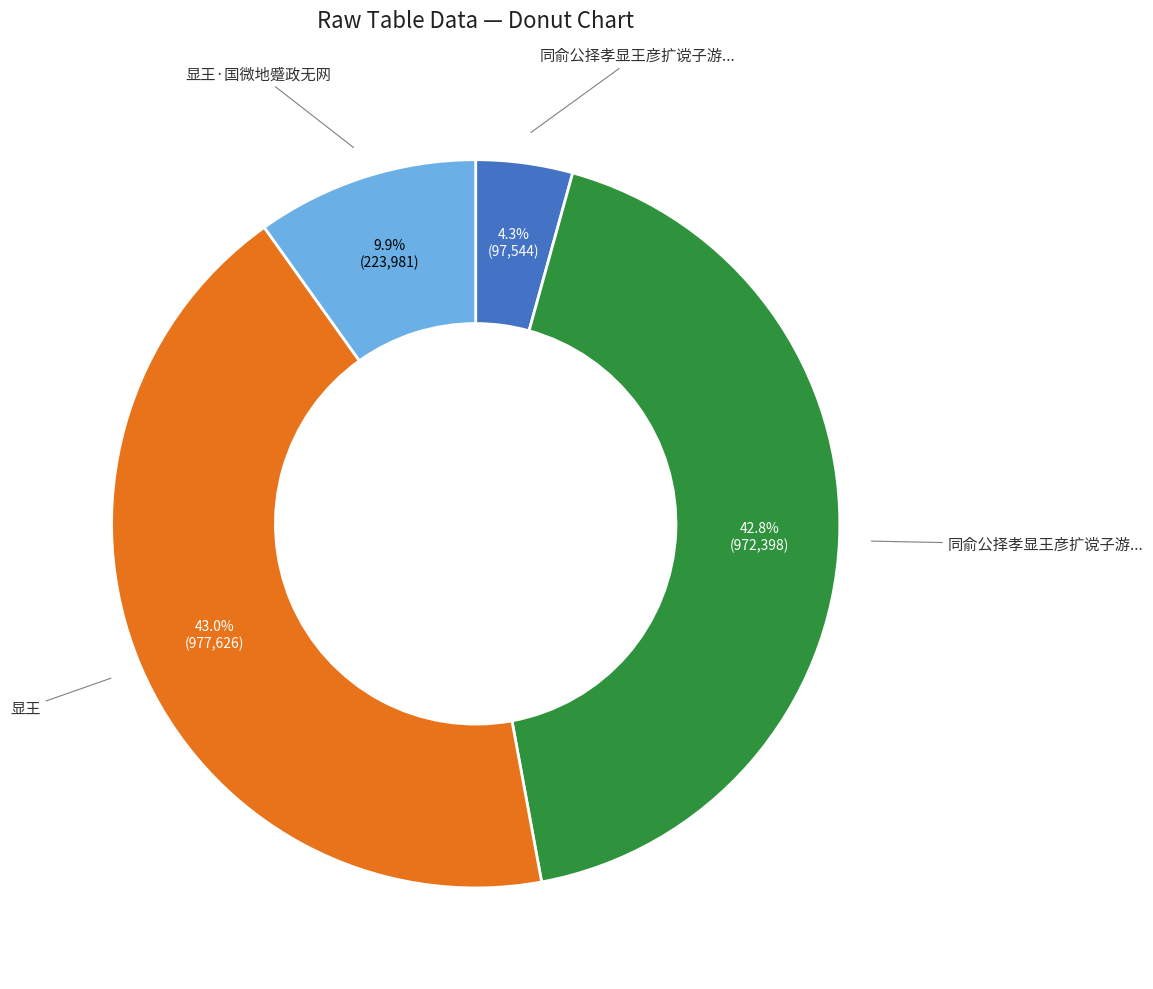

Is there a majority slice in this chart?

No